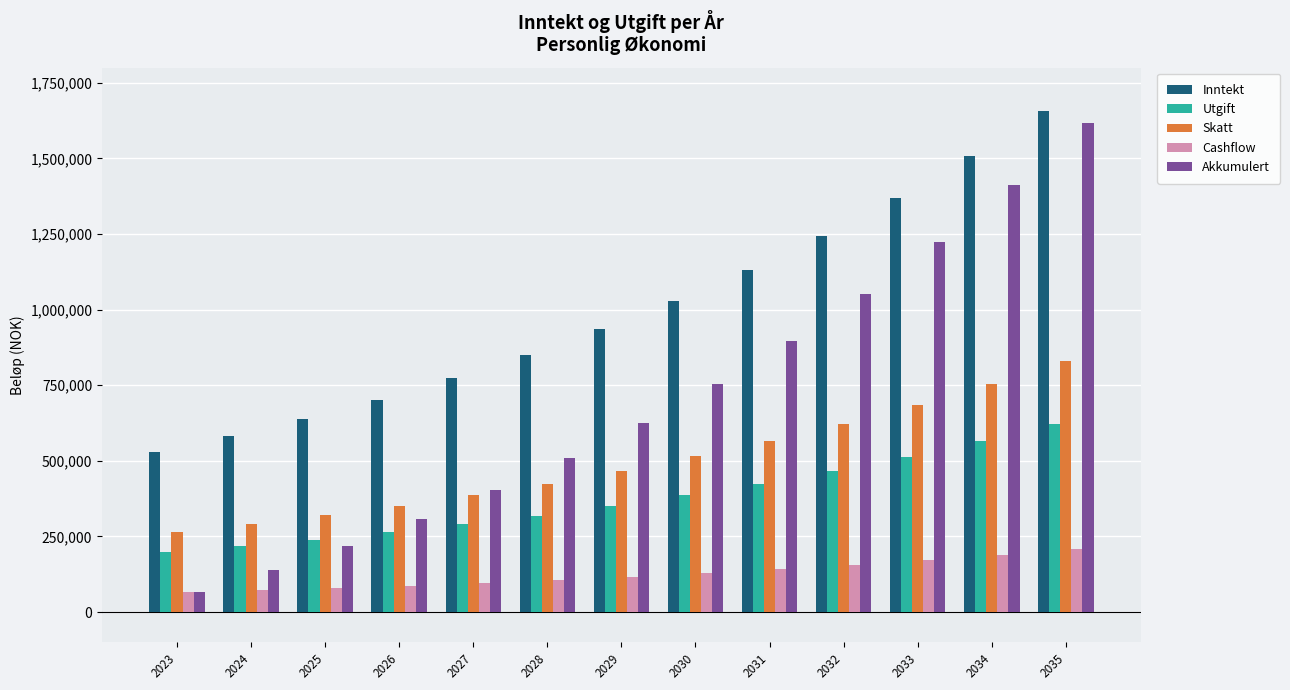

What are all the series names shown in the legend?

Inntekt, Utgift, Skatt, Cashflow, Akkumulert